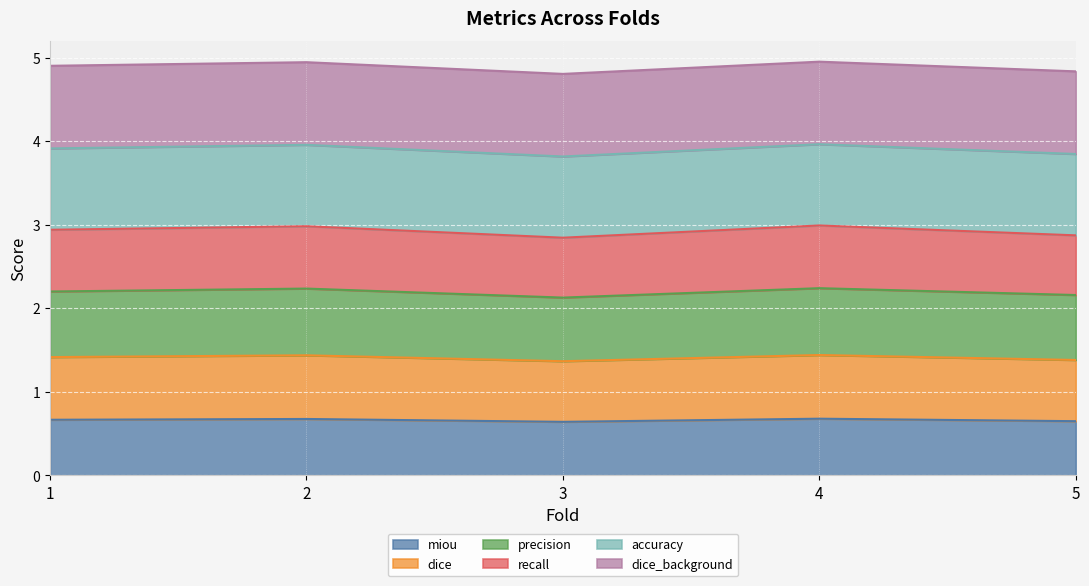

True or false: miou and dice intersect in this chart.

False